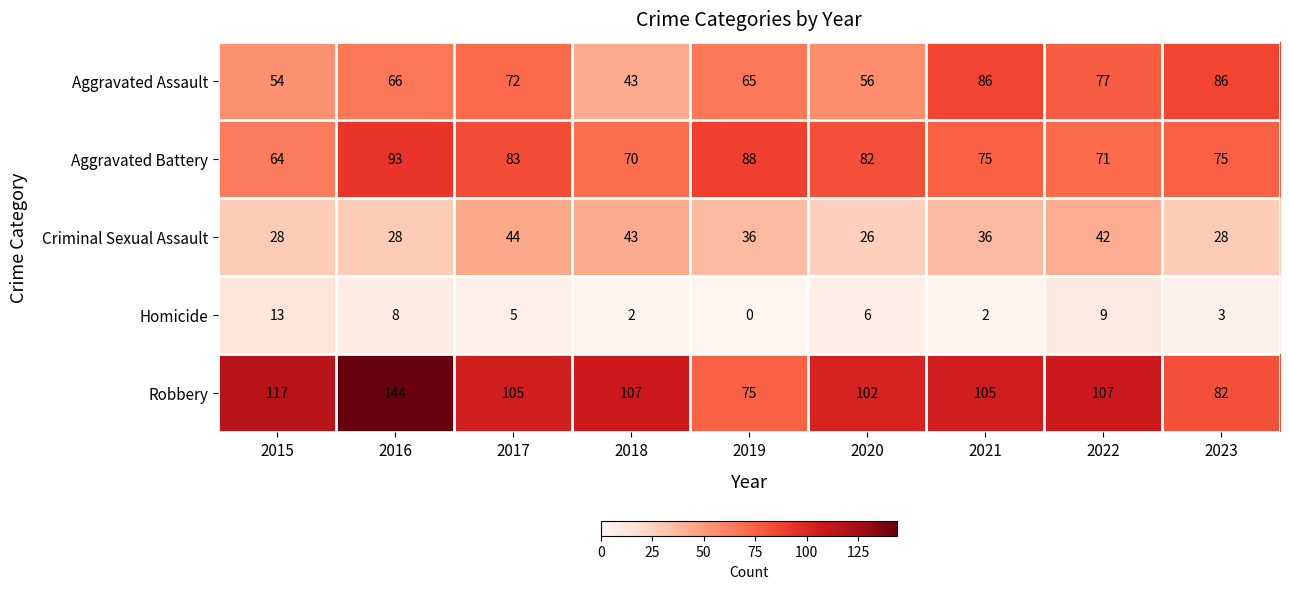

Rank the series by their maximum value, from lowest to highest.

Homicide, Criminal Sexual Assault, Aggravated Assault, Aggravated Battery, Robbery